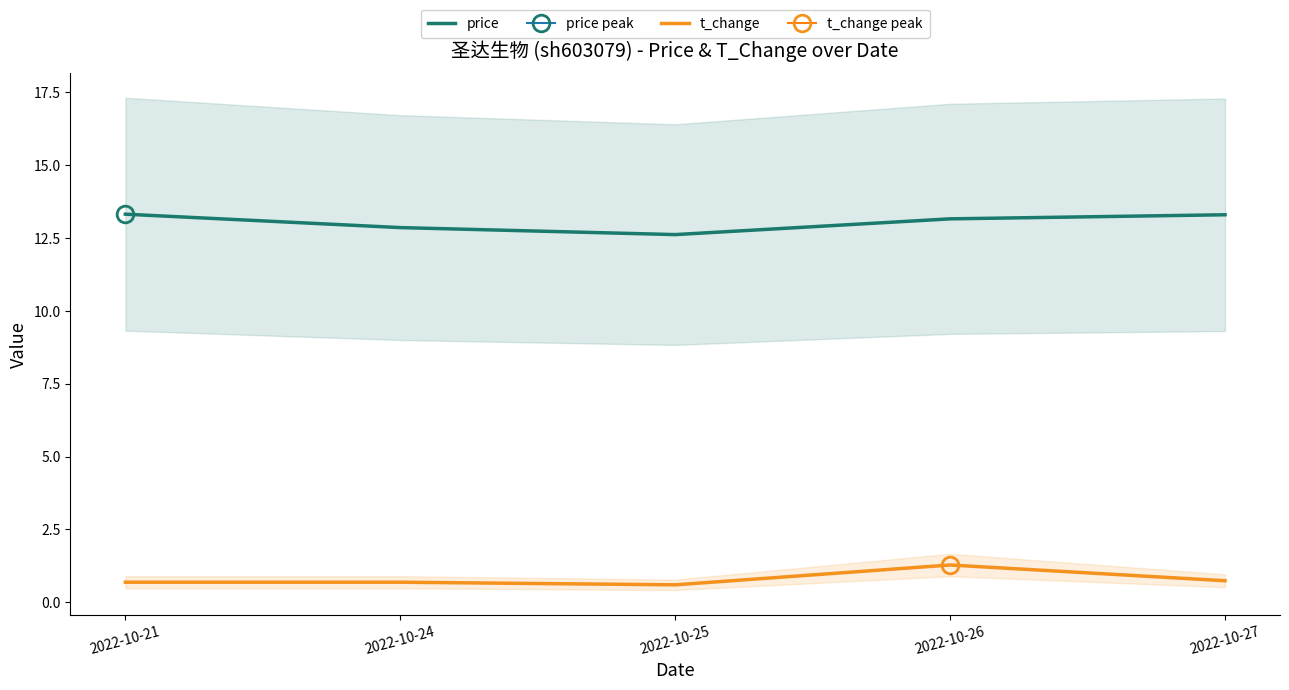

Where is the first local maximum for t_change?

2022-10-26